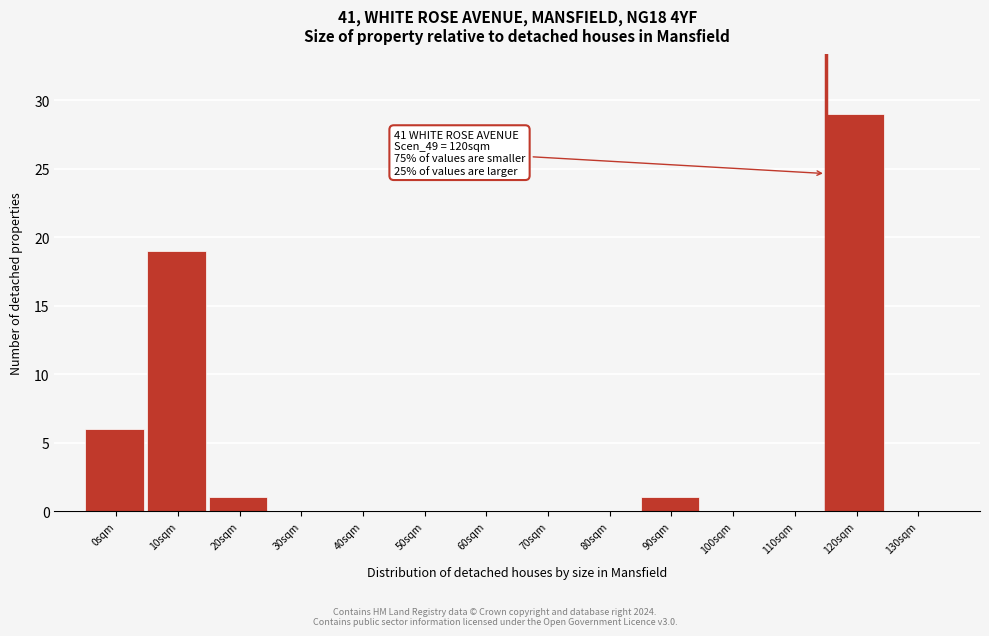

Reading left to right, transcribe all the data shown in this chart.

0sqm=6	10sqm=19	20sqm=1	30sqm=0	40sqm=0	50sqm=0	60sqm=0	70sqm=0	80sqm=0	90sqm=1	100sqm=0	110sqm=0	120sqm=29	130sqm=0